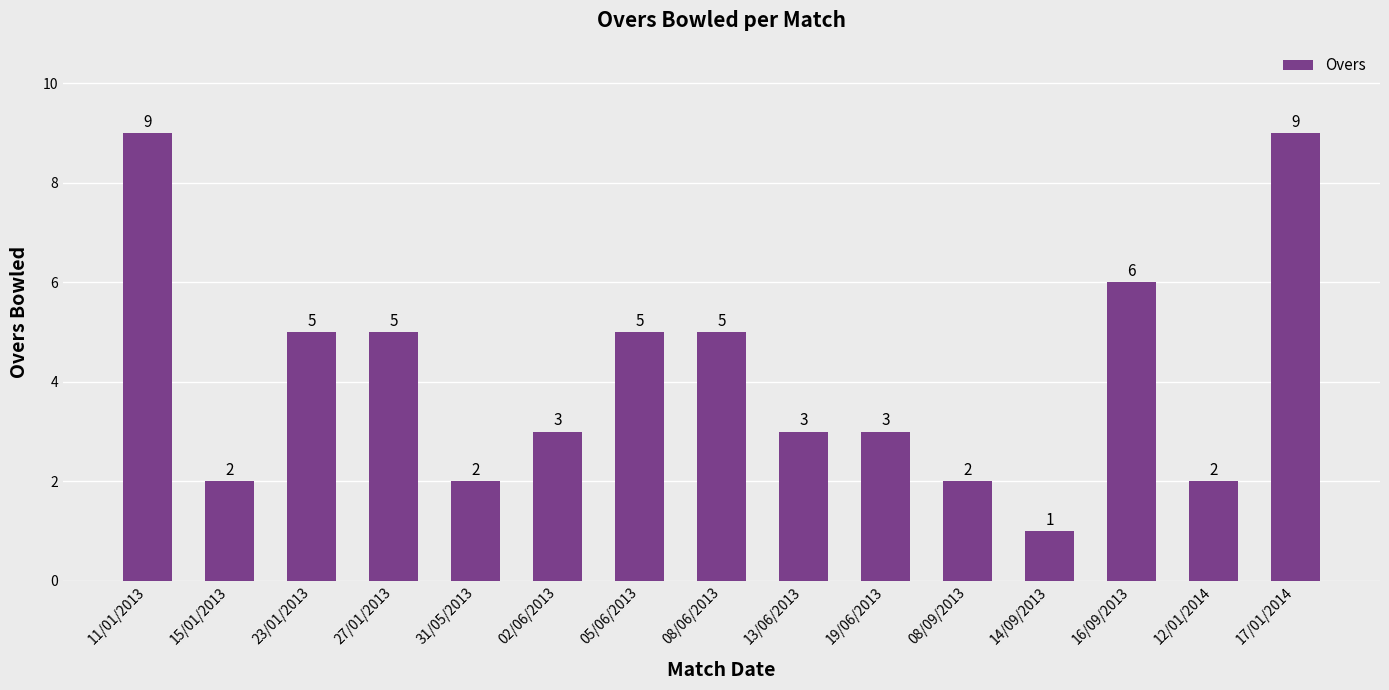

What is the approximate value at 23/01/2013?

5